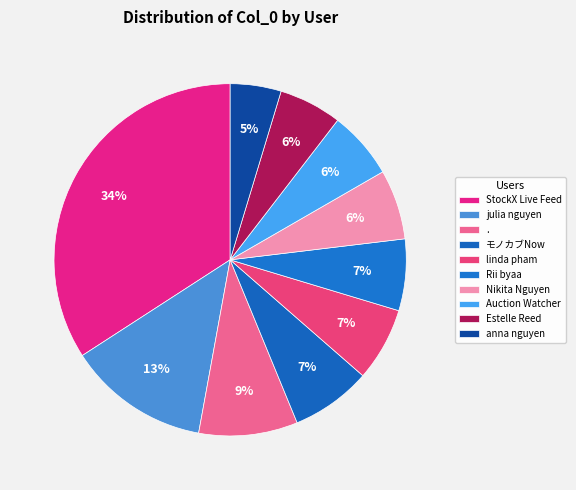

How much of the chart is everything except anna nguyen?

95.3%